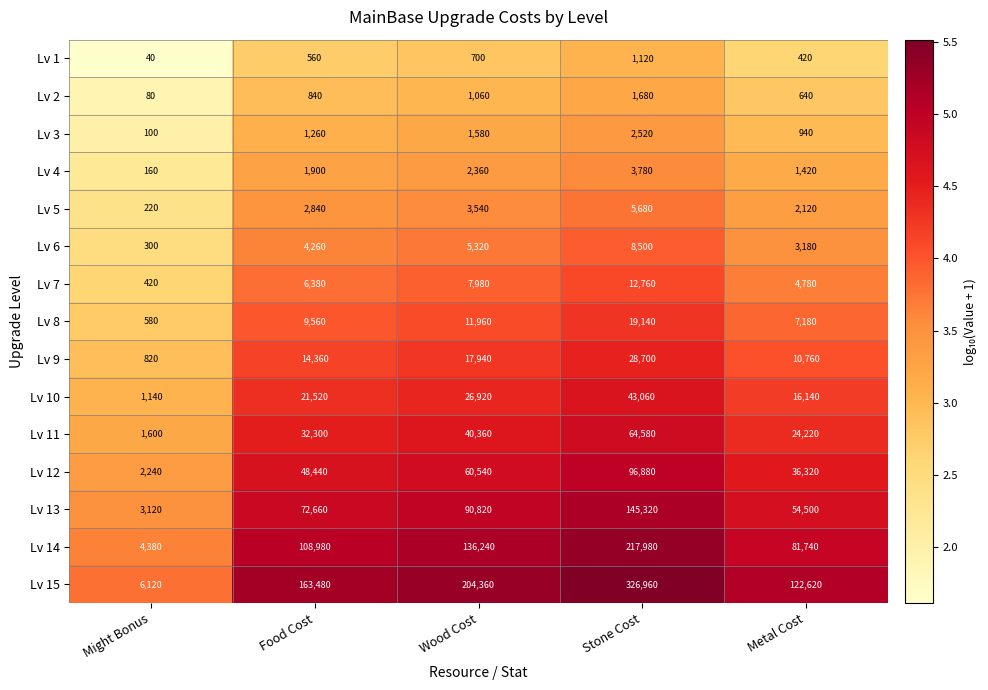

Is the value of Lv 11 at Wood Cost greater than the value of Lv 8 at Stone Cost?

Yes